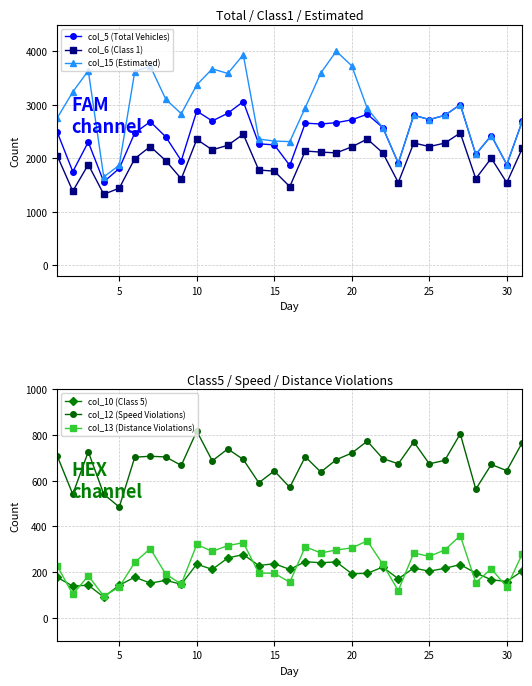

Which series has the widest spread of values?

col_15 (Estimated)